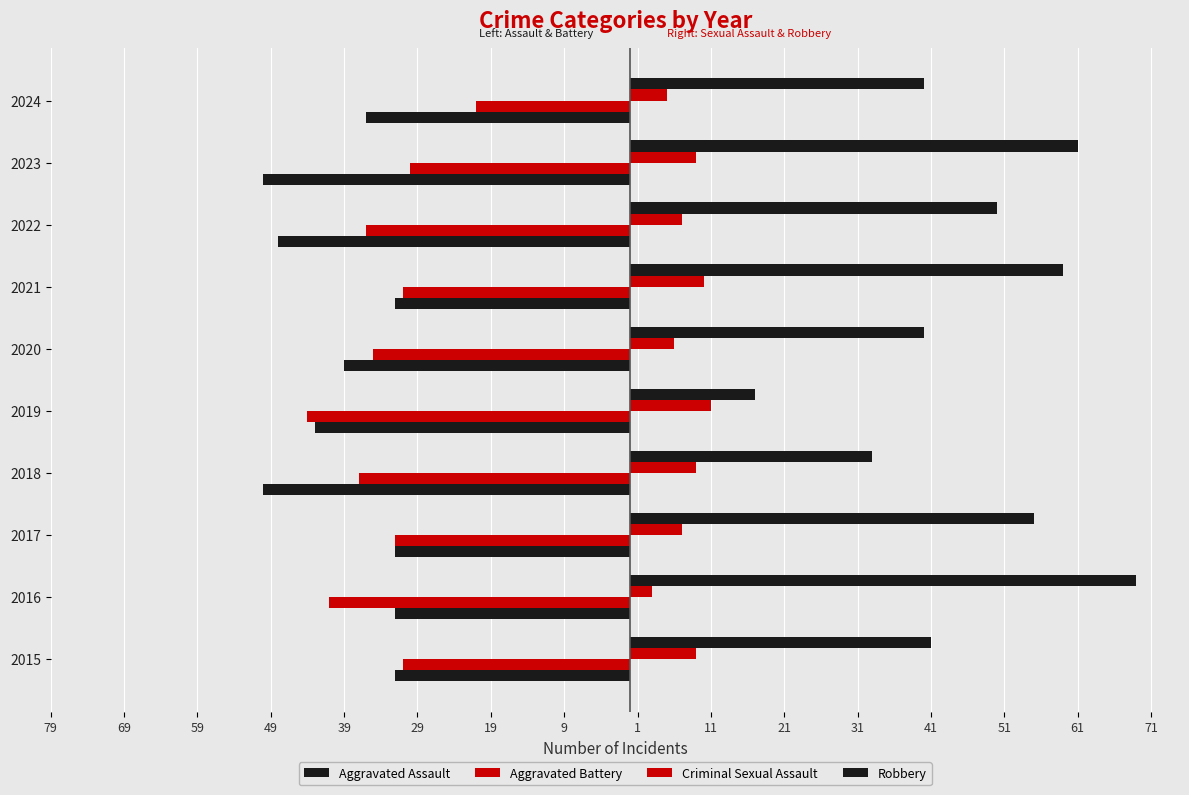

Rank the series by their maximum value, from highest to lowest.

Robbery, Criminal Sexual Assault, Aggravated Battery, Aggravated Assault